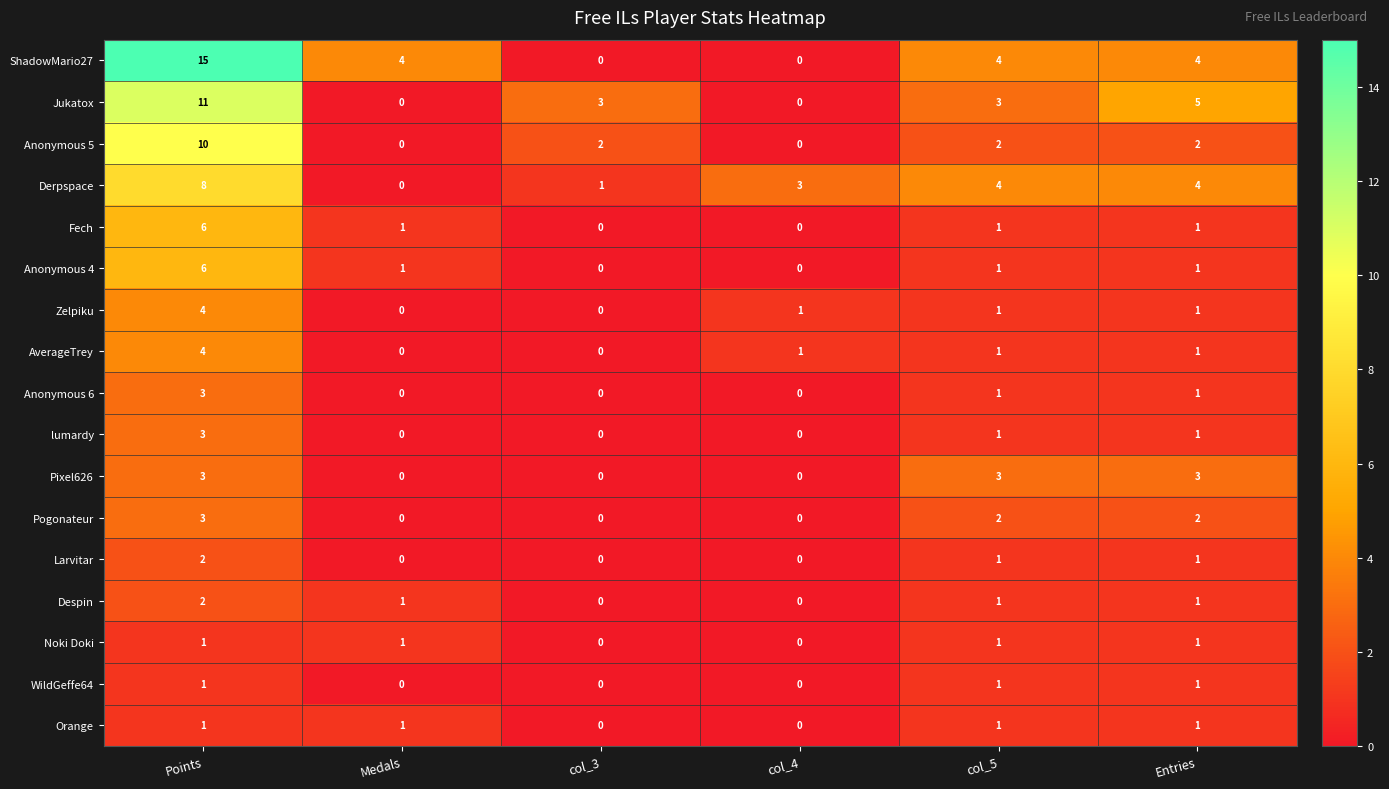

What is the total value across all series at col_5?

29